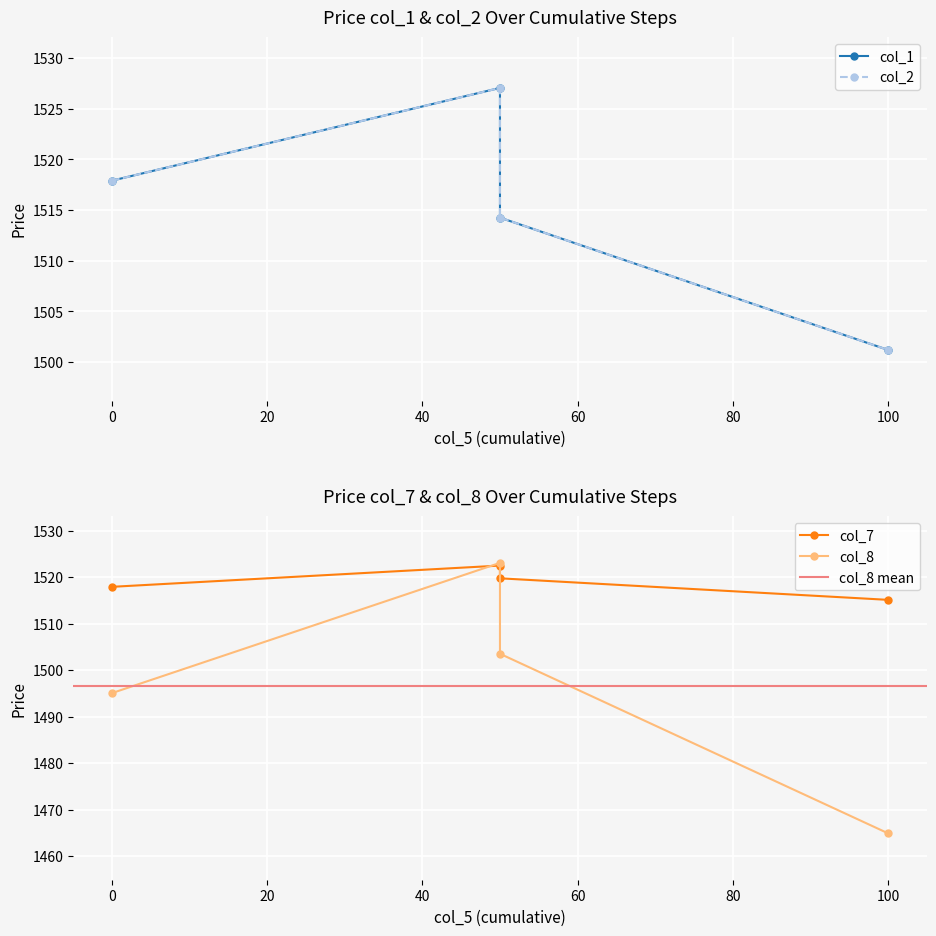

What is the value of the col_8 point at the 2nd from the left?

1523.0